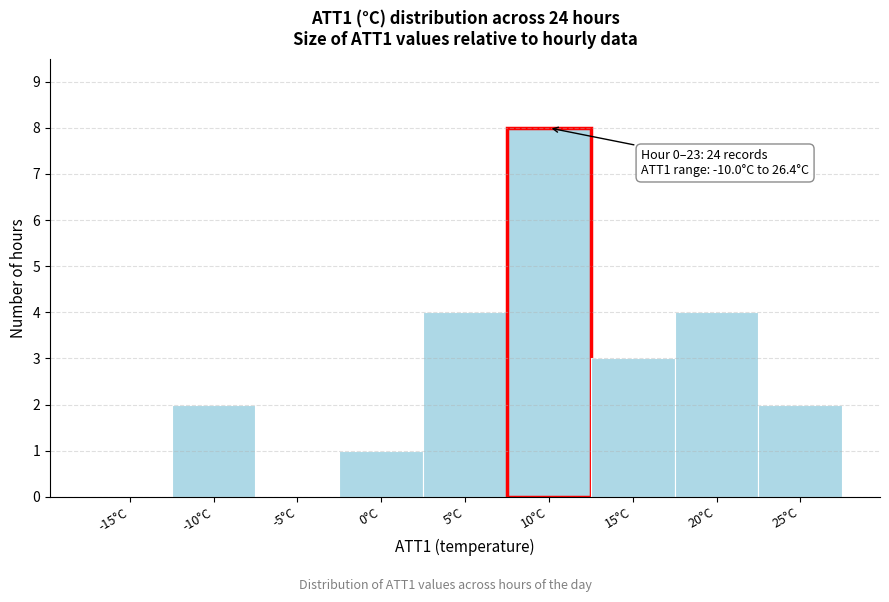

Reading left to right, list all the values displayed in this chart.

-15°C=0	-10°C=2	-5°C=0	0°C=1	5°C=4	10°C=8	15°C=3	20°C=4	25°C=2